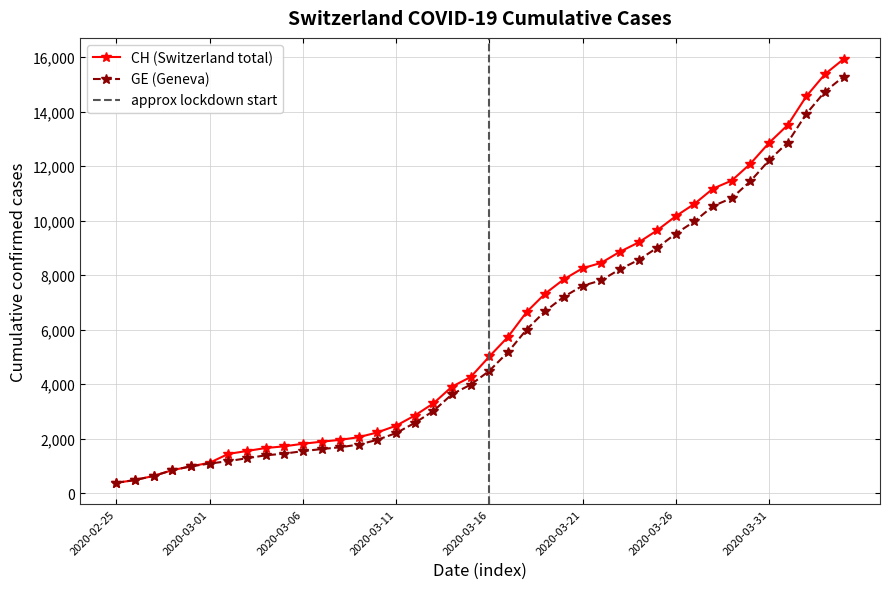

Reading left to right, extract all data points from this chart.

CH: 375	479	630	840	981	1113	1436	1544	1652	1715	1809	1885	1952	2051	2226	2472	2845	3291	3908	4259	5012	5731	6644	7323	7847	8249	8449	8855	9196	9642	10162	10613	11175	11467	12086	12852	13505	14561	15375	15926
GE: 375	479	630	840	981	1083	1171	1278	1384	1447	1538	1614	1681	1780	1955	2201	2574	3010	3627	3978	4485	5174	6002	6681	7205	7607	7807	8213	8554	9000	9520	9971	10533	10825	11444	12210	12863	13919	14733	15284